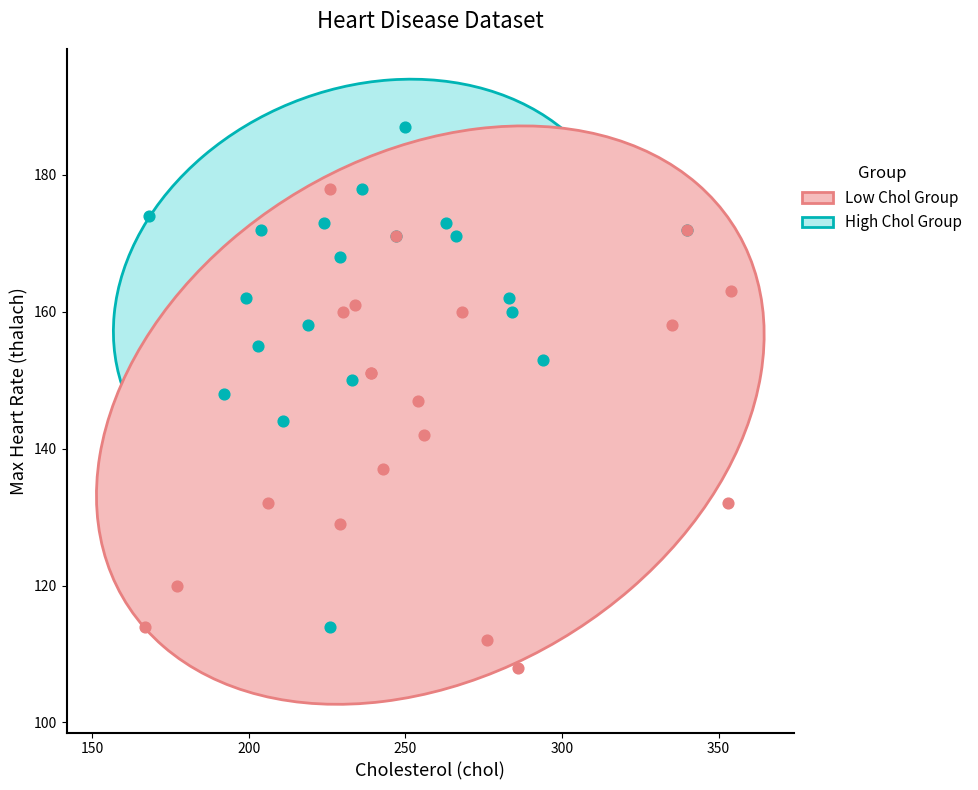

Which series reaches the minimum Y coordinate?

High Chol Group